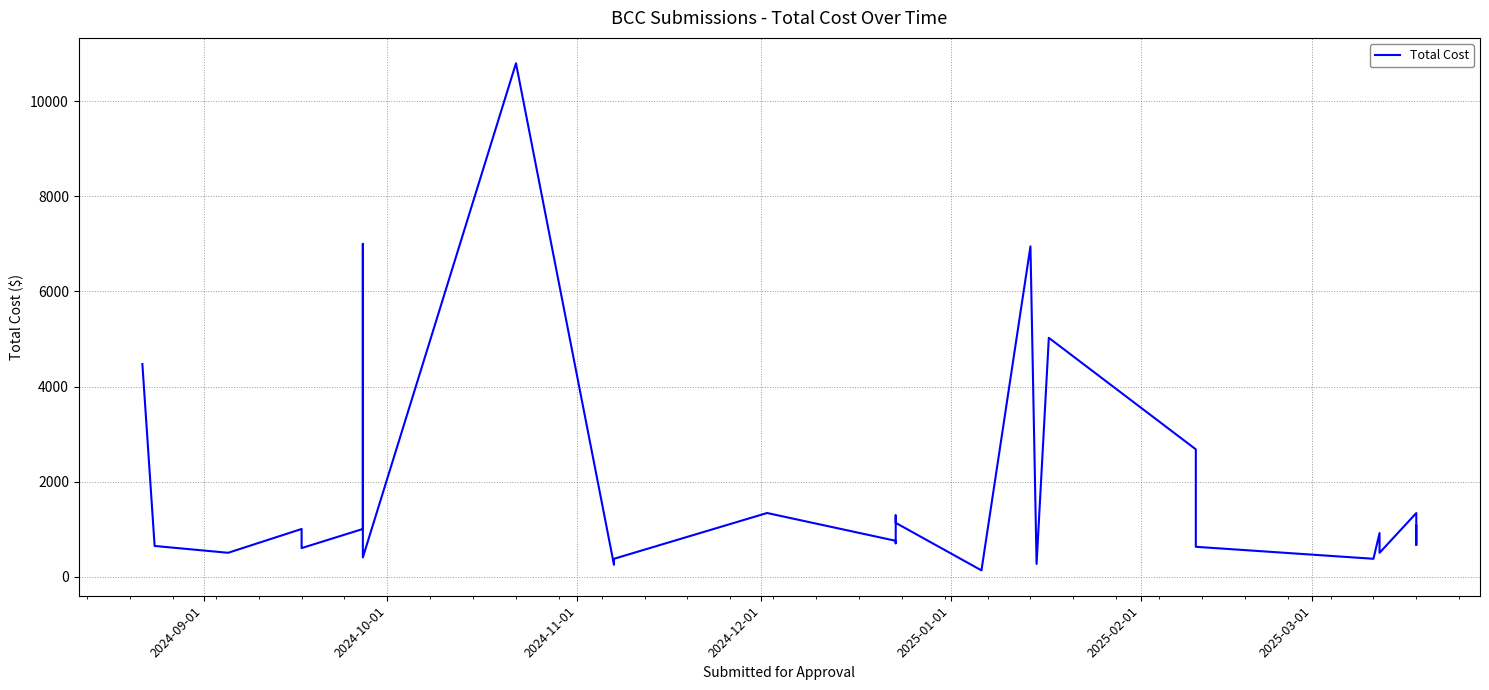

How many data points are less than 918?

14